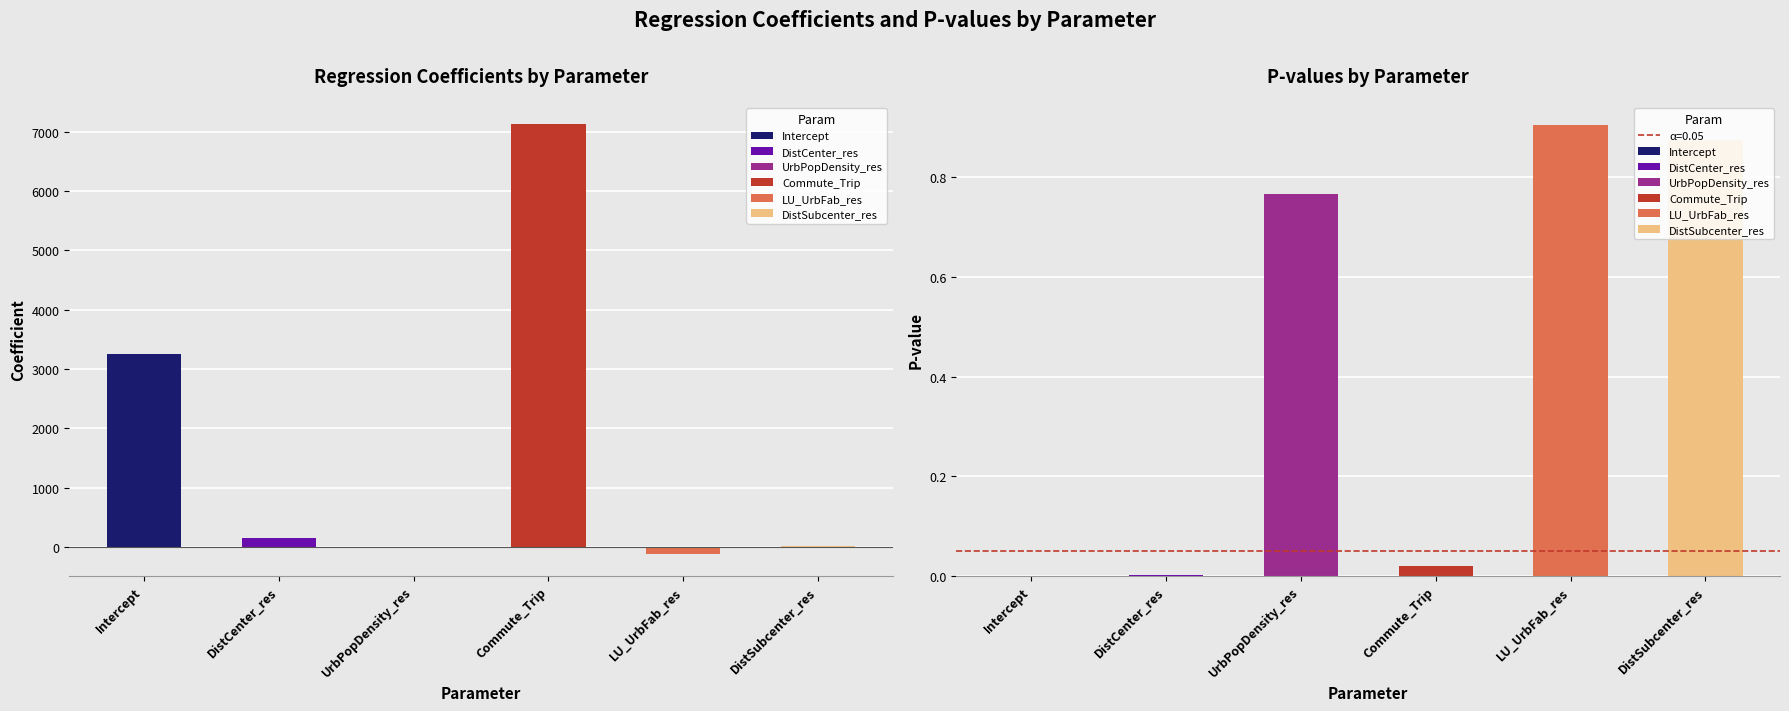

Is it true that coefficient equals 17.8 at DistSubcenter_res?

False